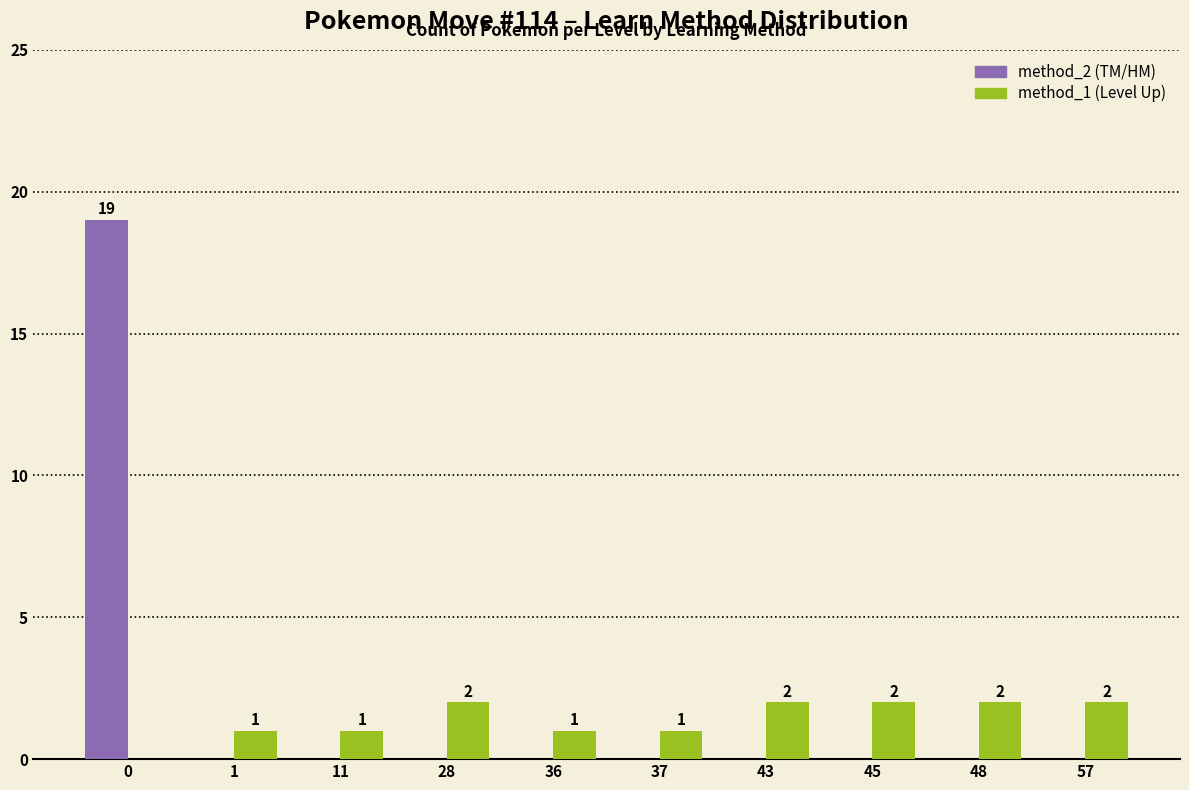

What is the maximum value shown in the chart?

19